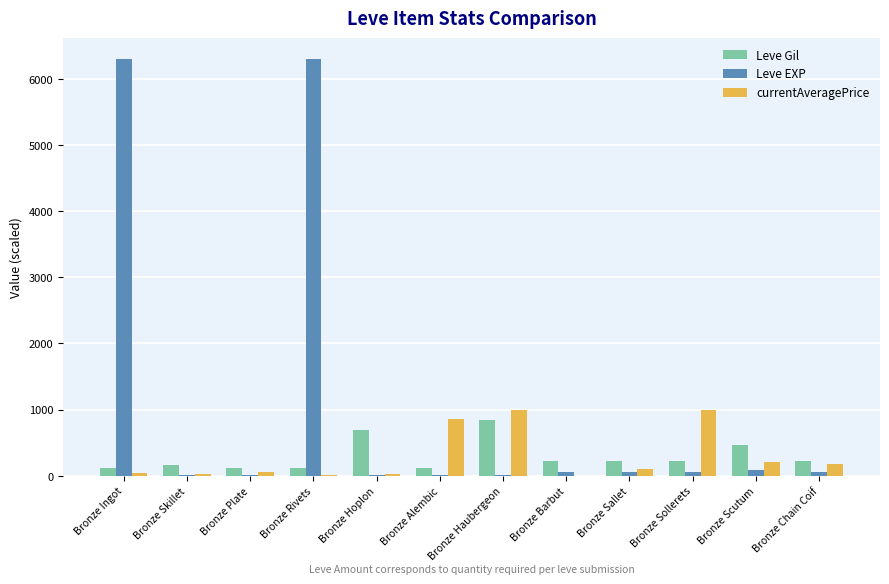

What is the greatest value displayed?

6300.0